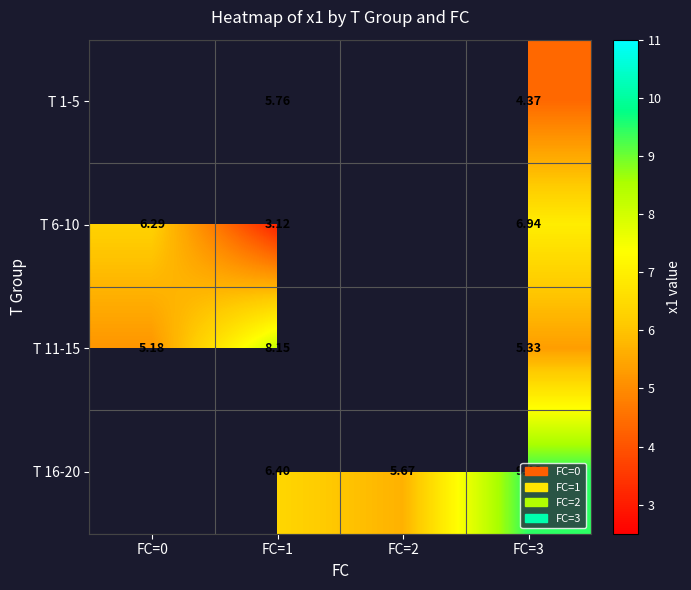

At which category does the chart reach its peak across all series?

FC=3